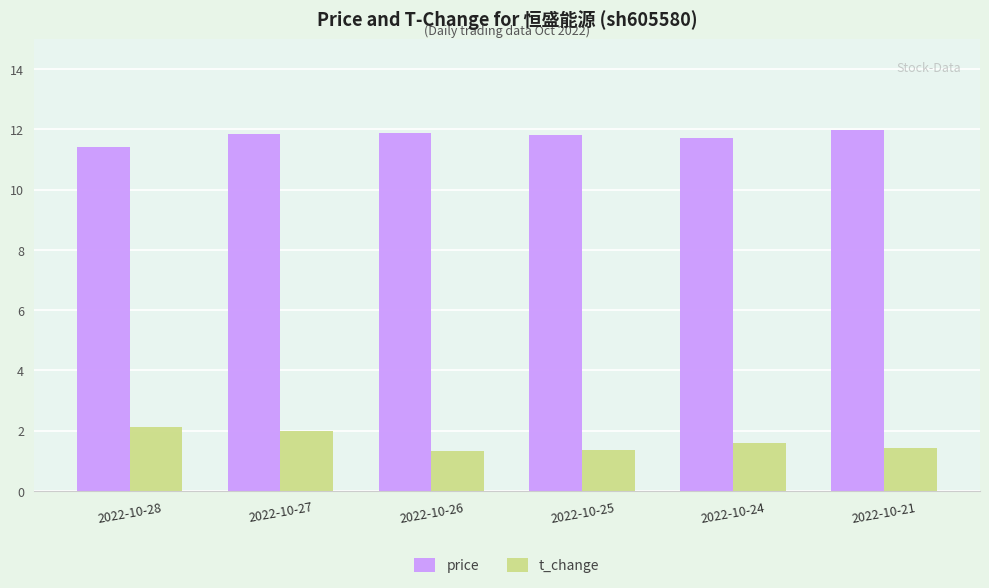

What is the spread (max minus min) of values at 2022-10-27?

9.9